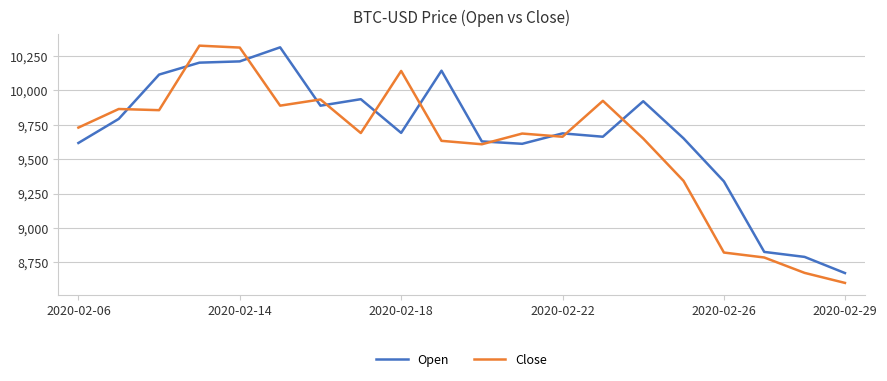

Which series has the widest spread of values?

Close